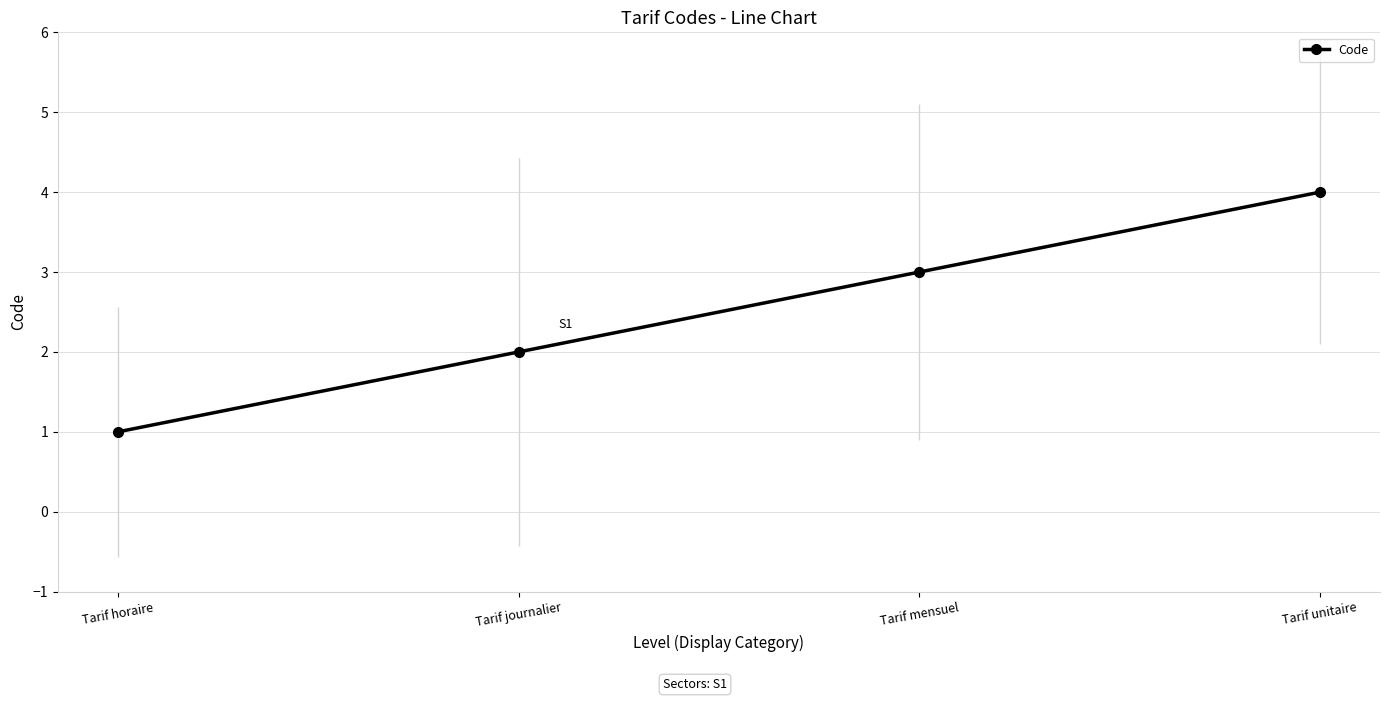

Rank the categories by value from lowest to highest.

Tarif horaire, Tarif journalier, Tarif mensuel, Tarif unitaire